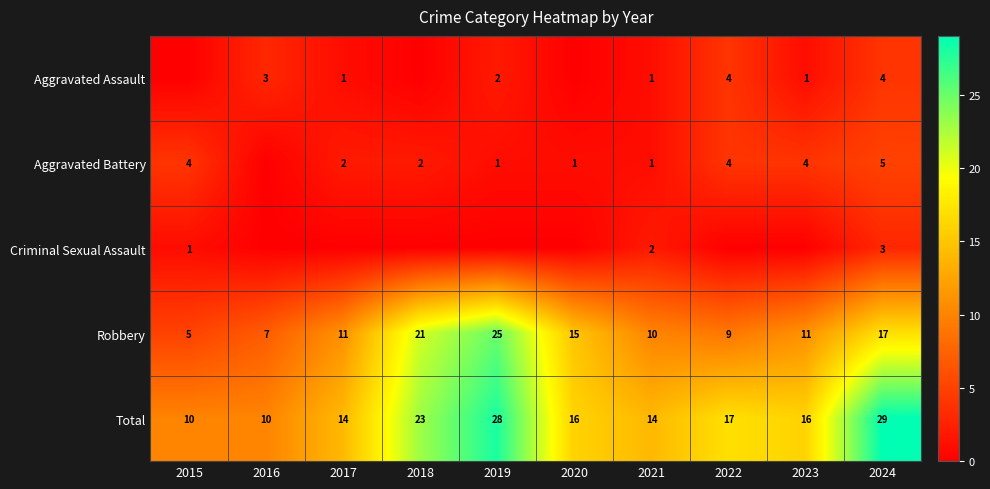

What is the difference between the maximum and minimum values in the Total series?

19